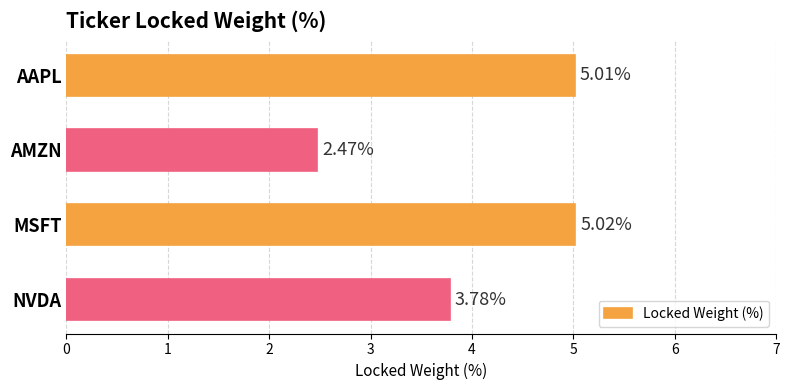

Rank the categories by value from lowest to highest.

AMZN, NVDA, AAPL, MSFT